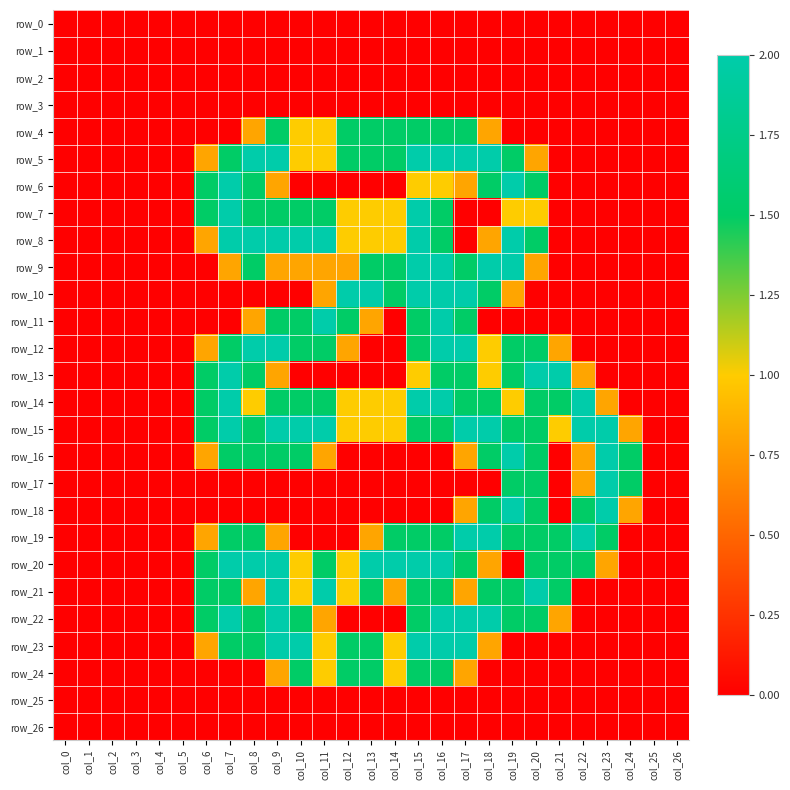

List the labels in order of row_24 value, largest first.

col_10, col_12, col_13, col_15, col_16, col_11, col_14, col_9, col_17, col_0, col_1, col_2, col_3, col_4, col_5, col_6, col_7, col_8, col_18, col_19, col_20, col_21, col_22, col_23, col_24, col_25, col_26